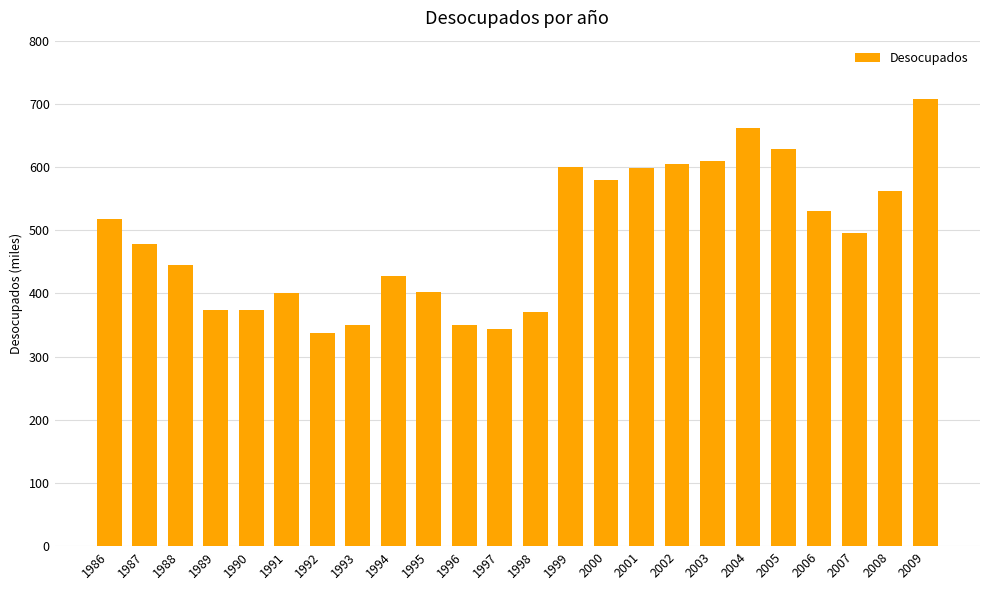

How many data points does each series have?

24